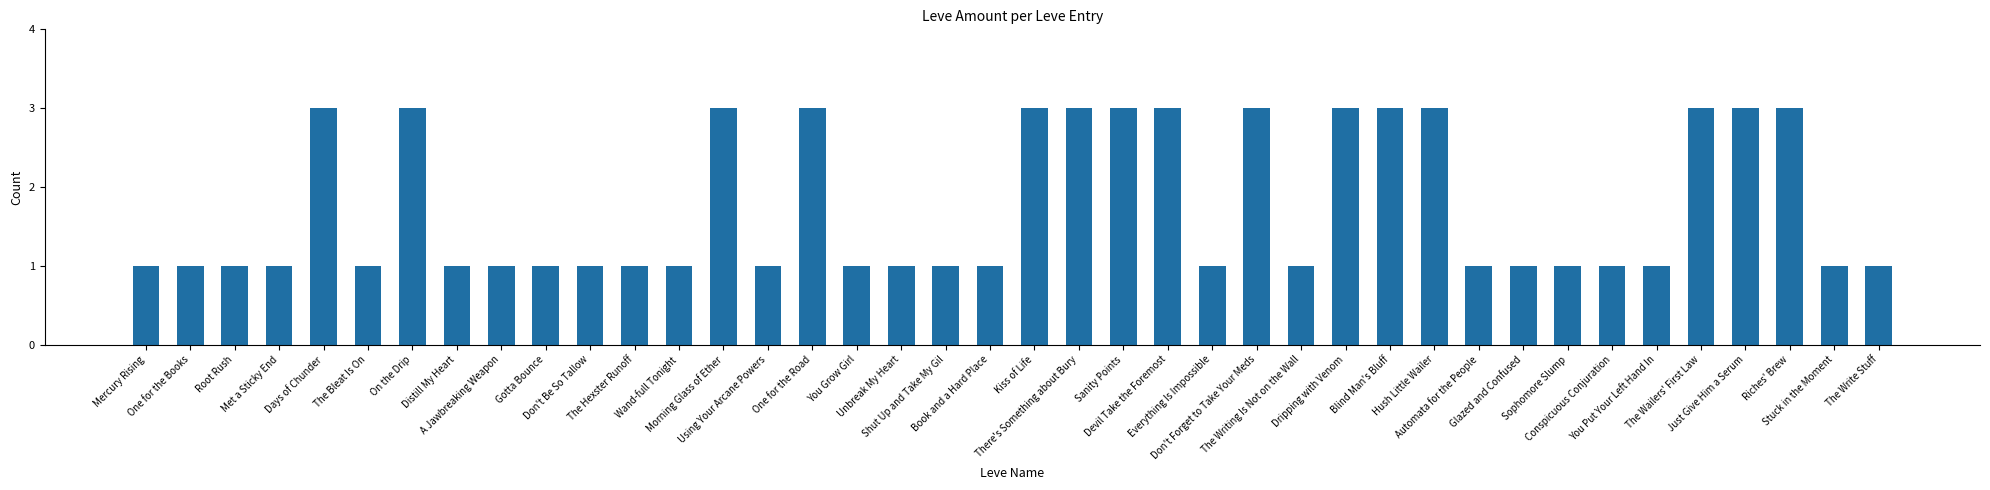

Count the values in the range 1 to 3.

40